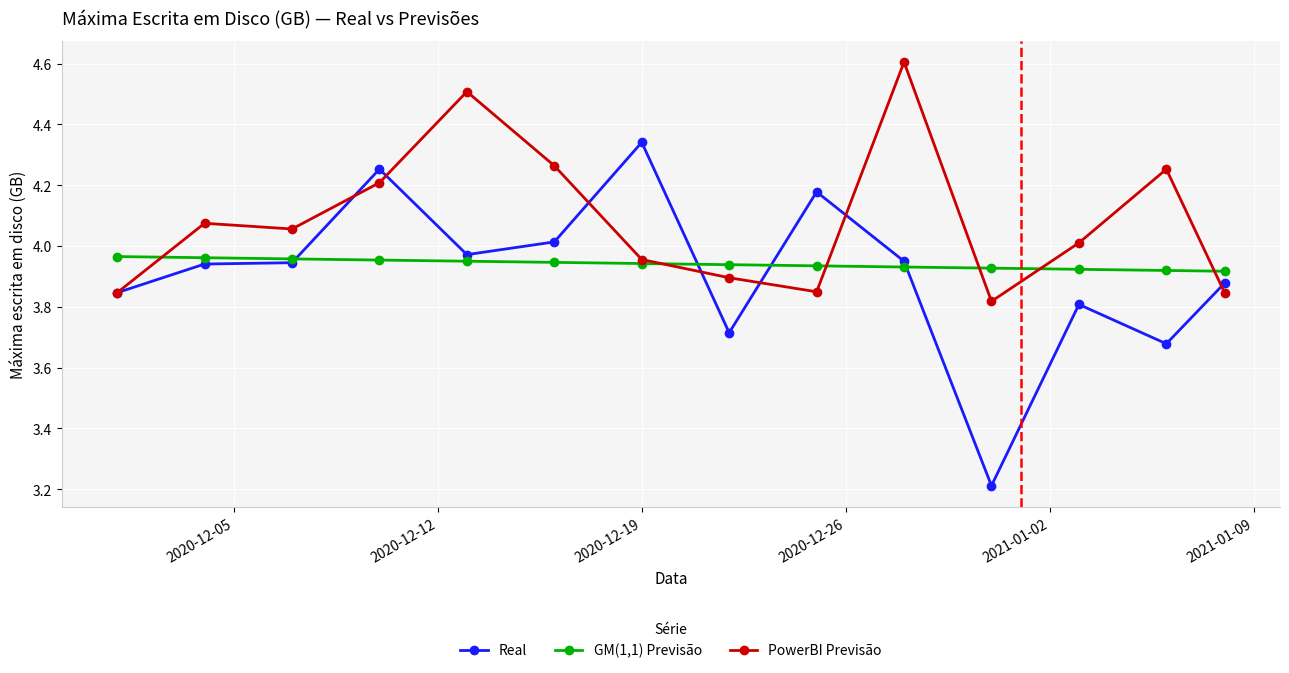

True or false: Real has more than 1 points higher than both neighbors.

True